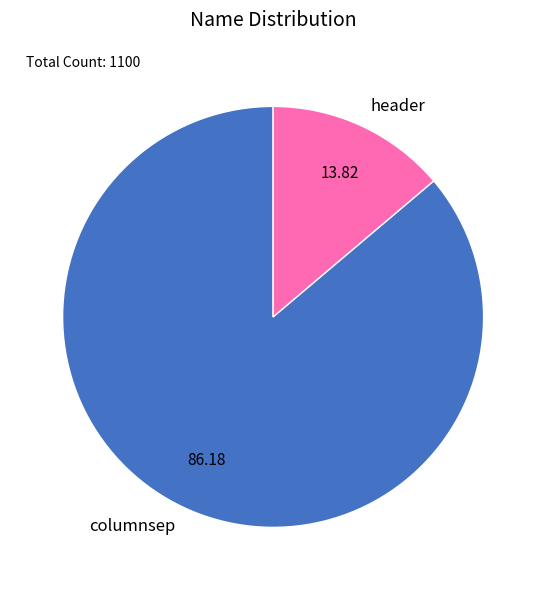

Which slice represents more than half of the pie?

columnsep